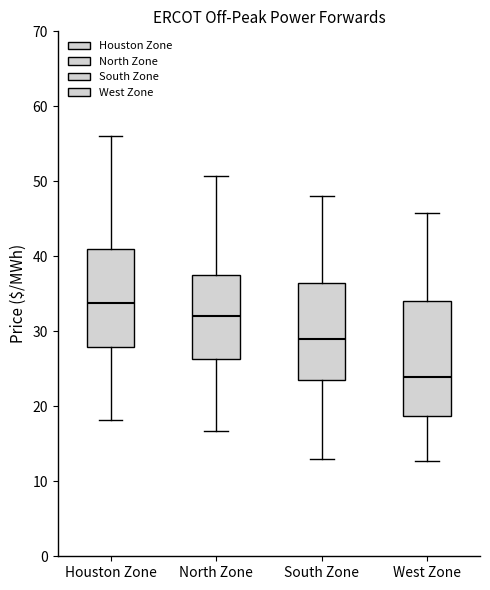

Reading left to right, read every box against the y-axis: the position of its median line, the range the box covers, and the ends of its whiskers. The values are not printed on the chart, so give them approximately, as read against the axis.

Houston Zone: median 34, box 28 to 41, whiskers 18 to 56
North Zone: median 32, box 26 to 38, whiskers 17 to 51
South Zone: median 29, box 23 to 36, whiskers 13 to 48
West Zone: median 24, box 19 to 34, whiskers 13 to 46